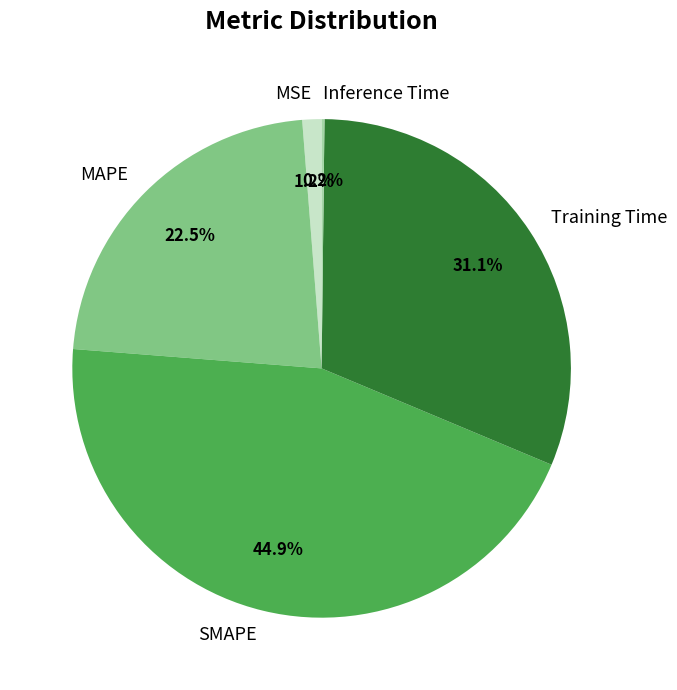

Which slice is the largest?

SMAPE